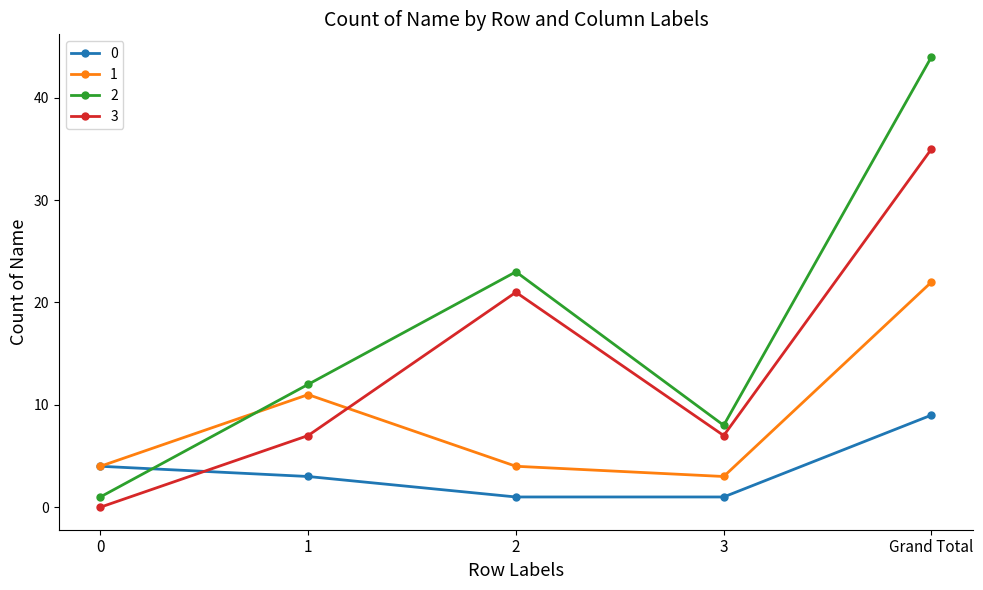

True or false: 3 and 2 cross at least once.

False